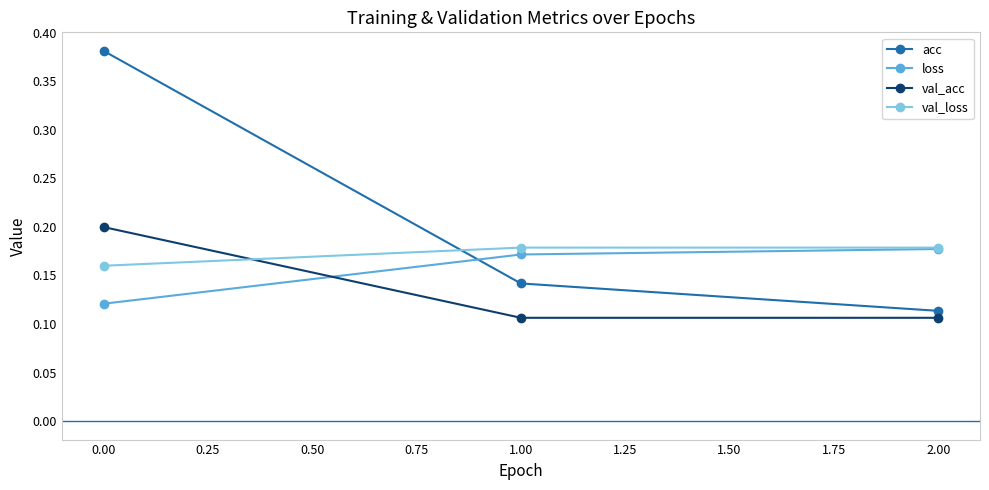

What is the label of the 1st point from the left?

0.00